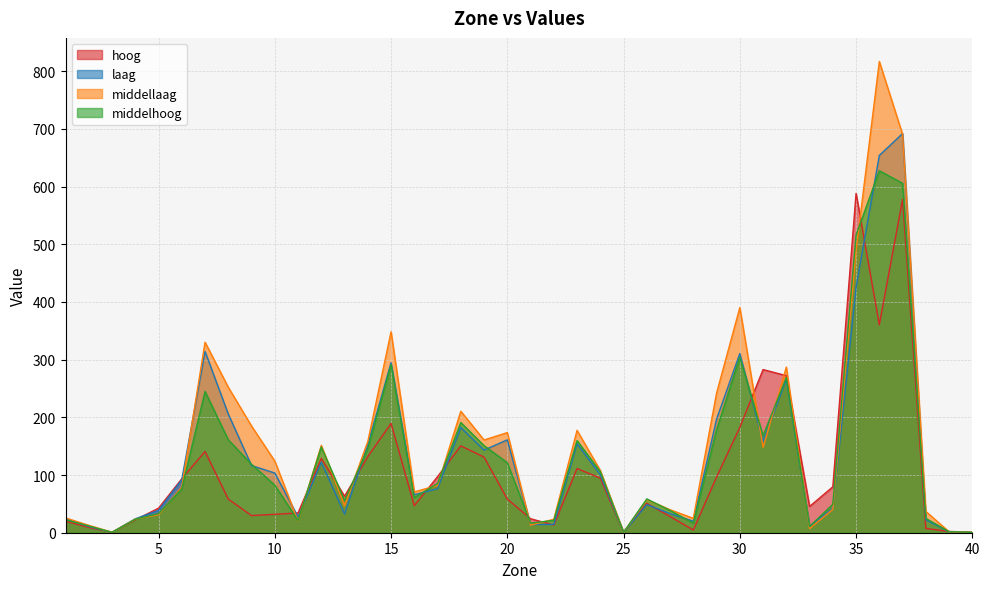

Reading right to left, extract all data points from this chart.

hoog: 40=0.8	39=2.2	38=7.4	37=577.9	36=360.6	35=588.2	34=79.6	33=45.5	32=272.3	31=282.8	30=182.7	29=96.5	28=4.7	27=28.1	26=51.0	25=0.7	24=94.7	23=111.2	22=13.3	21=24.2	20=58.4	19=131.1	18=150.6	17=97.2	16=46.9	15=189.5	14=132.0	13=63.3	12=128.9	11=34.2	10=31.9	9=29.7	8=58.3	7=140.8	6=93.5	5=42.5	4=22.3	3=0.7	2=9.2	1=20.0
laag: 40=0.7	39=1.7	38=22.5	37=692.0	36=654.0	35=425.6	34=42.0	33=11.1	32=266.0	31=158.0	30=310.6	29=196.9	28=20.0	27=33.1	26=48.7	25=0.7	24=100.5	23=154.2	22=14.5	21=14.1	20=161.0	19=143.2	18=182.3	17=76.2	16=65.9	15=294.8	14=152.6	13=32.5	12=122.2	11=27.2	10=103.5	9=116.4	8=205.7	7=314.3	6=91.8	5=38.7	4=24.1	3=0.7	2=10.9	1=24.5
middellaag: 40=0.6	39=1.6	38=37.0	37=690.5	36=817.0	35=489.5	34=40.5	33=7.2	32=287.1	31=147.8	30=390.3	29=242.0	28=25.0	27=39.9	26=57.4	25=0.7	24=107.9	23=177.4	22=23.3	21=13.2	20=173.5	19=160.8	18=210.5	17=82.1	16=70.7	15=348.4	14=158.1	13=46.8	12=151.4	11=20.2	10=124.2	9=184.9	8=252.1	7=330.3	6=79.0	5=31.2	4=23.6	3=0.8	2=12.8	1=25.7
middelhoog: 40=0.7	39=1.8	38=24.9	37=605.7	36=627.5	35=516.2	34=49.2	33=10.8	32=269.1	31=168.2	30=304.1	29=178.3	28=16.6	27=38.6	26=58.6	25=0.7	24=106.0	23=159.7	22=21.4	21=16.7	20=121.4	19=150.9	18=191.0	17=85.5	16=60.9	15=291.2	14=145.7	13=55.9	12=148.7	11=21.2	10=82.5	9=118.6	8=161.0	7=244.9	6=76.1	5=33.2	4=23.4	3=0.8	2=11.7	1=22.5